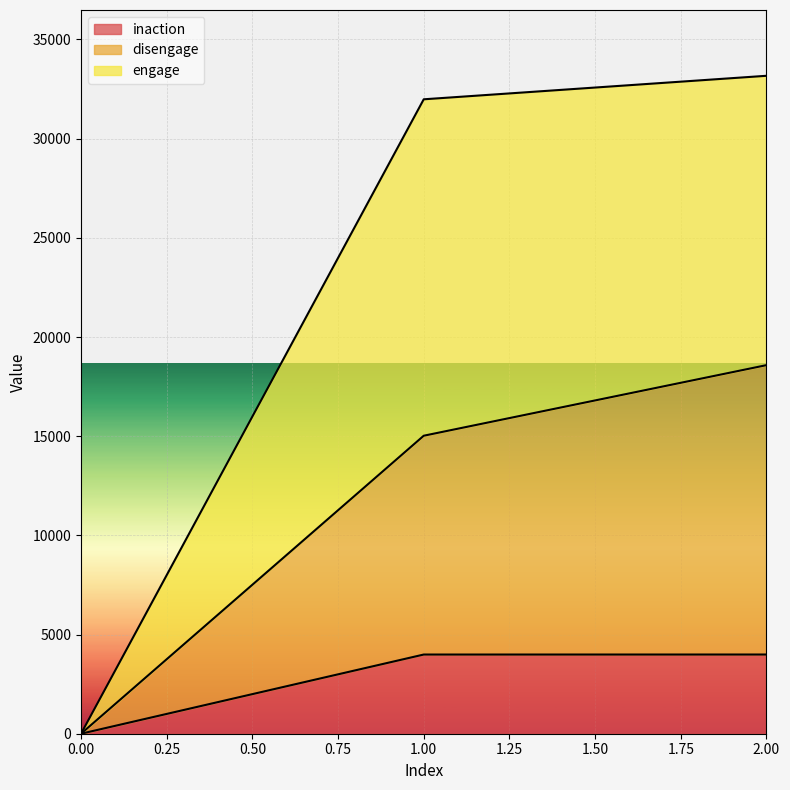

What is the highest value of the inaction series?

3993